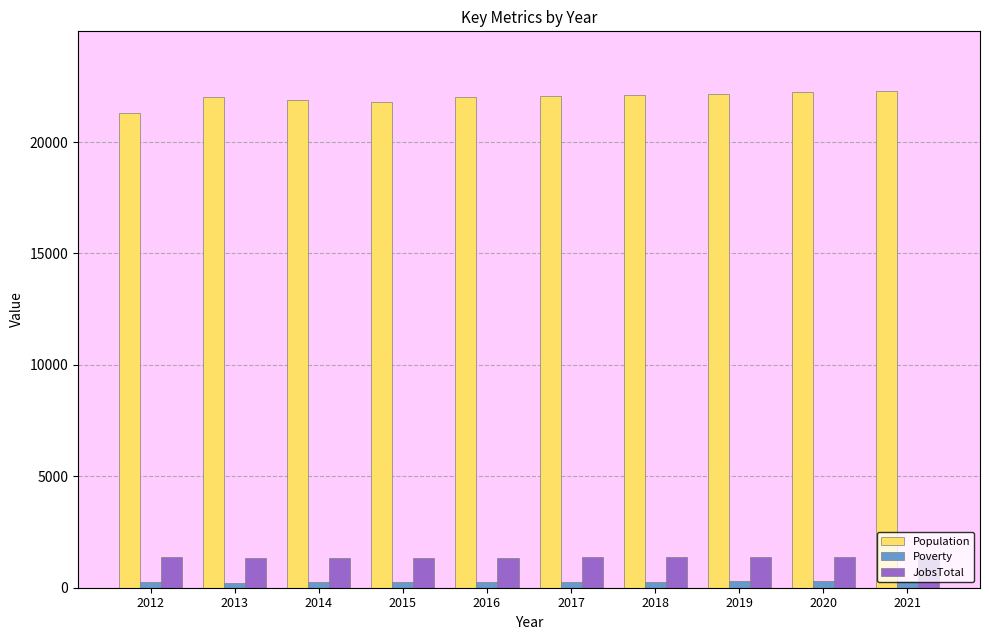

What is the value of the Poverty bar at the 2nd from the left?

224